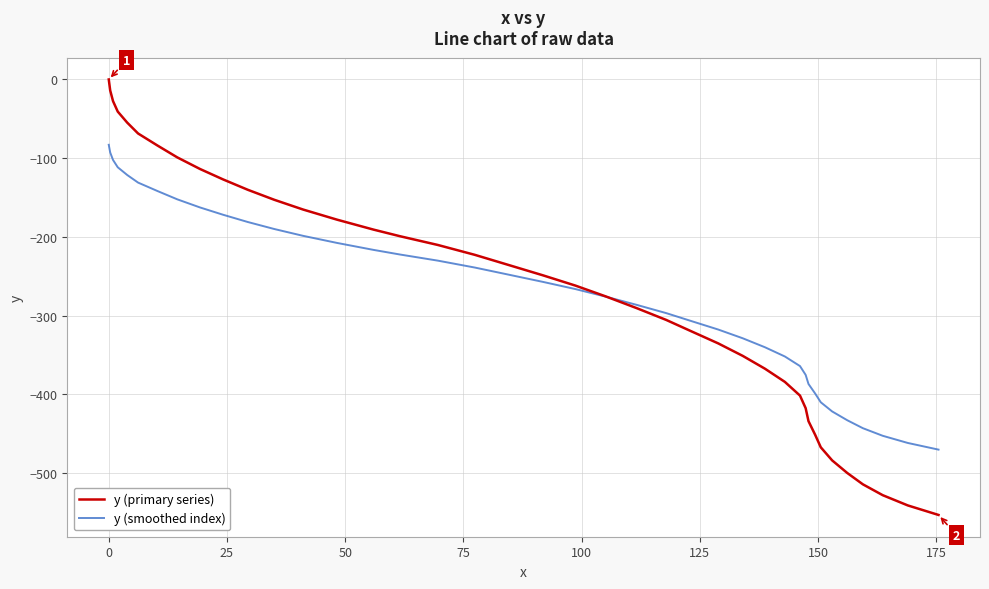

Which series has the widest spread of values?

y (primary series)